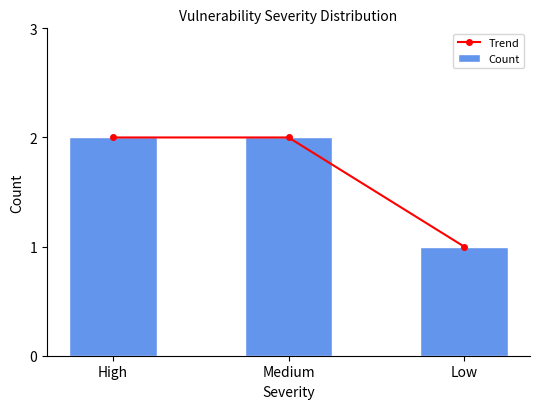

What are all the series names shown in the legend?

Trend, Count